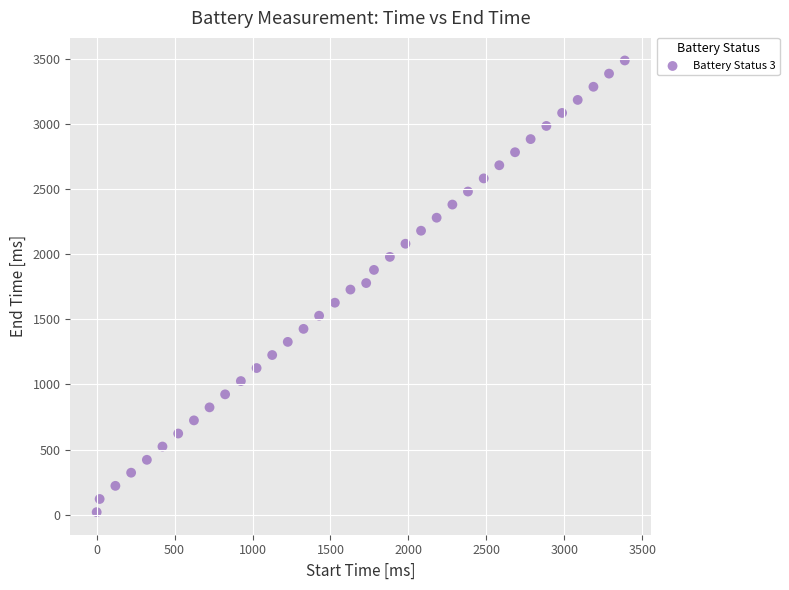

What is the range of Y values (max minus min)?

3470